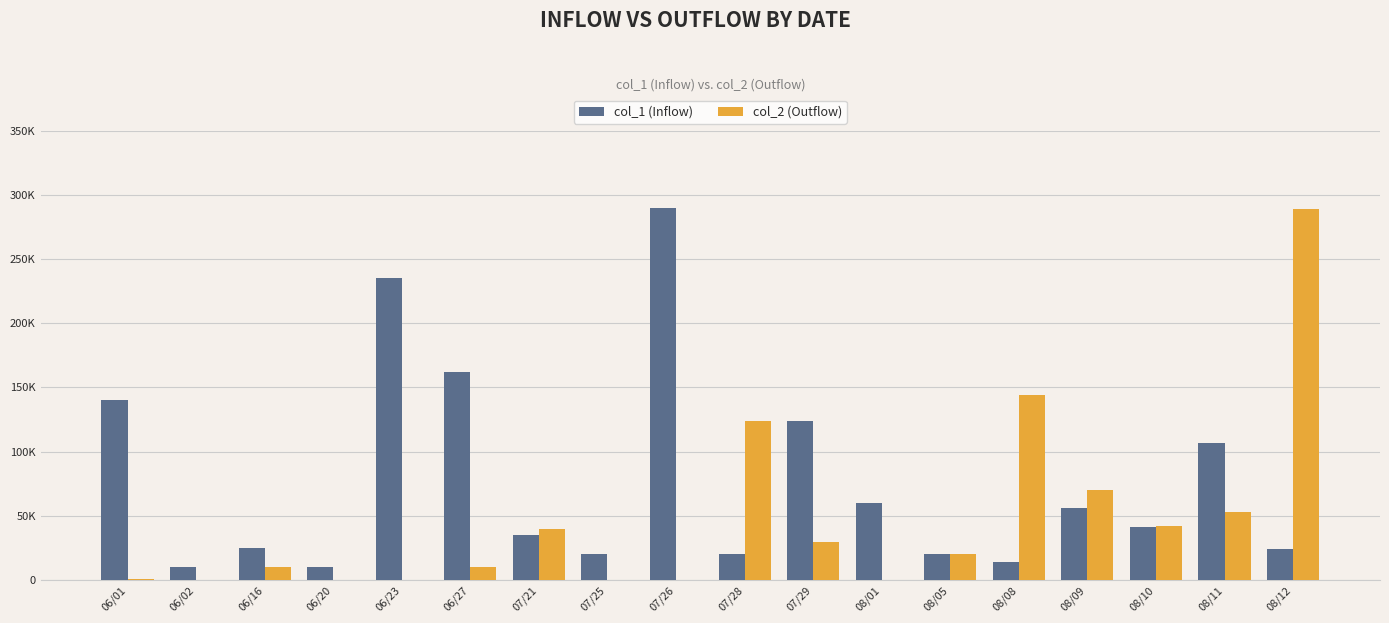

Which series has the widest spread of values?

col_2 (Outflow)